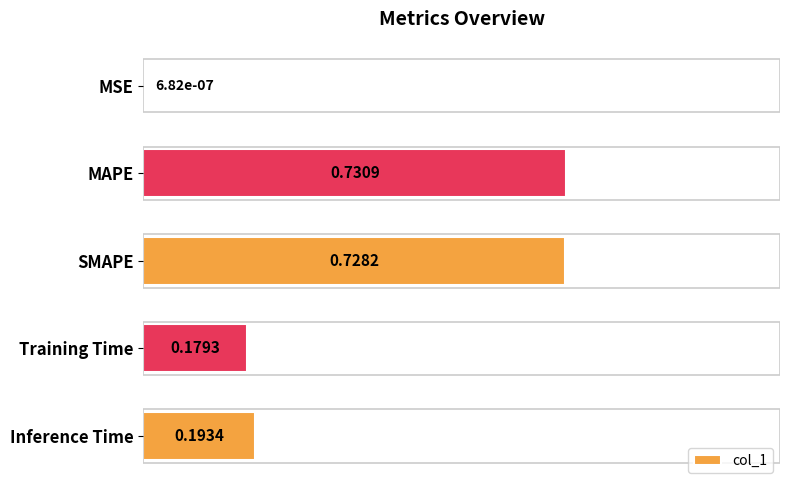

Which has a higher value, MSE or SMAPE?

SMAPE